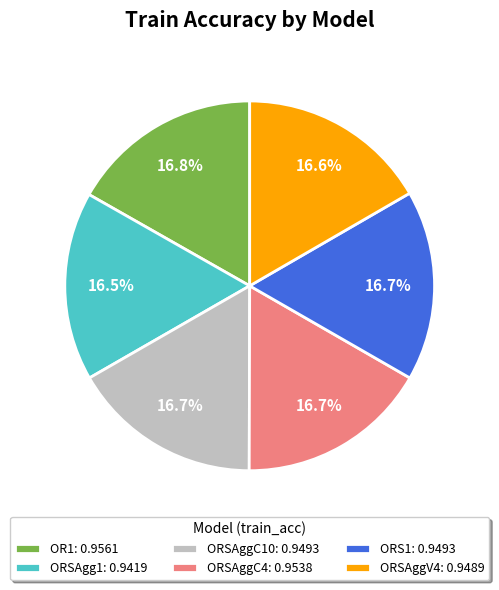

Is it true that ORSAggC4 is 17% of the pie?

True